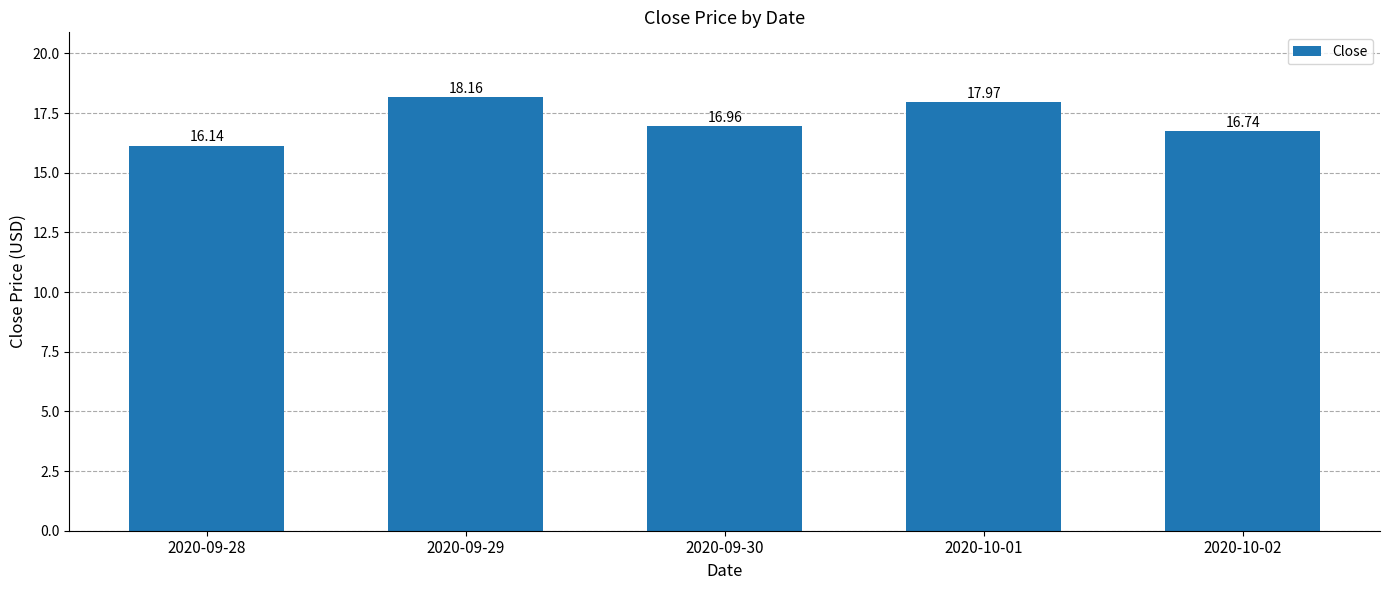

What is the label of the 3rd bar from the right?

2020-09-30